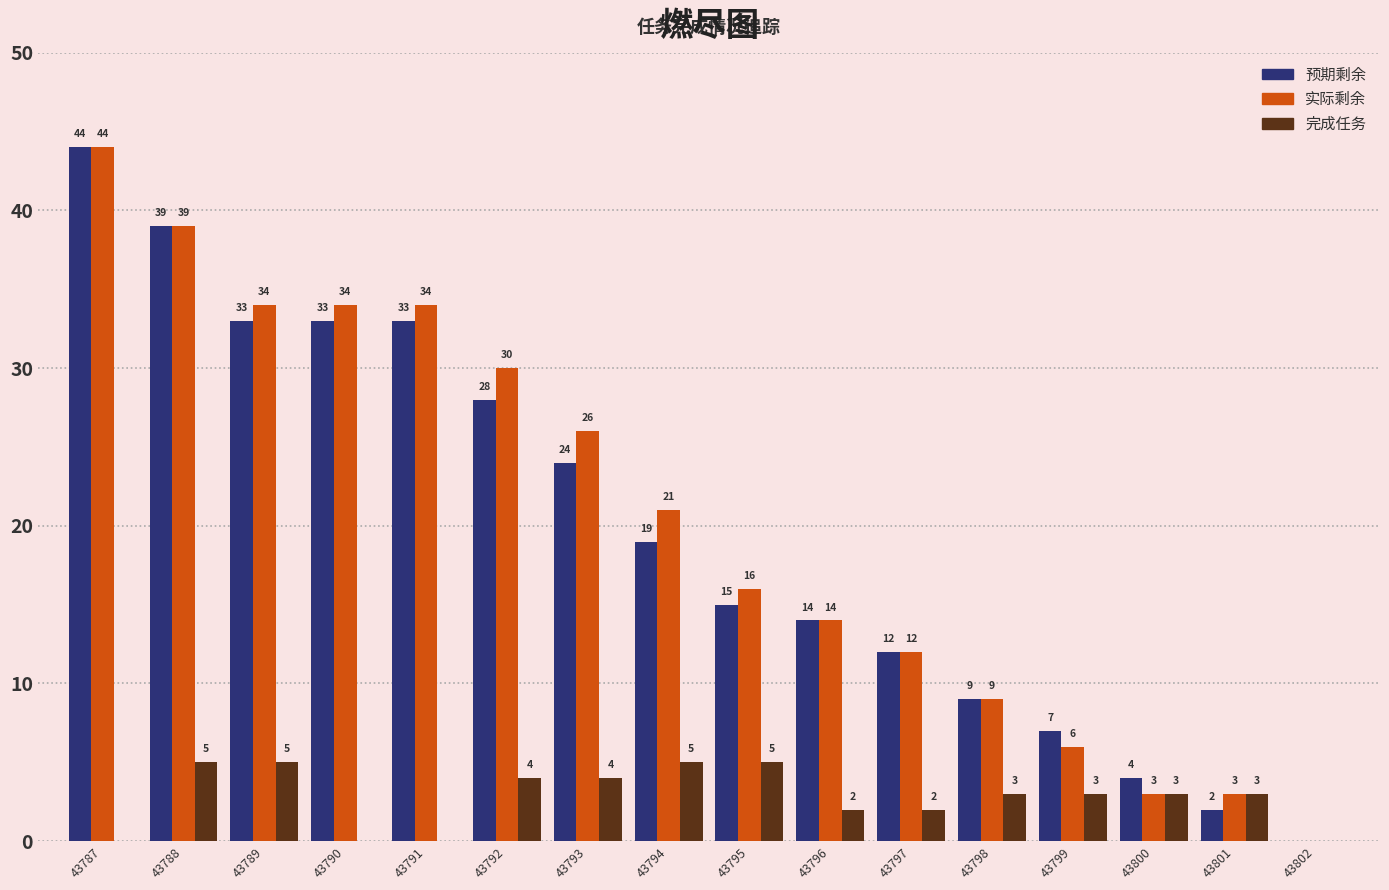

Where does the 预期剩余 series first go above 19?

43787